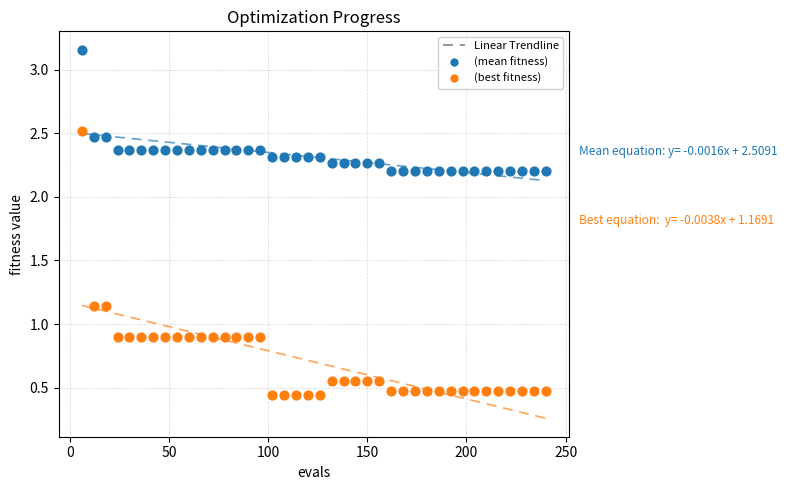

Across all data points, what is the range of X values (max minus min)?

234.0